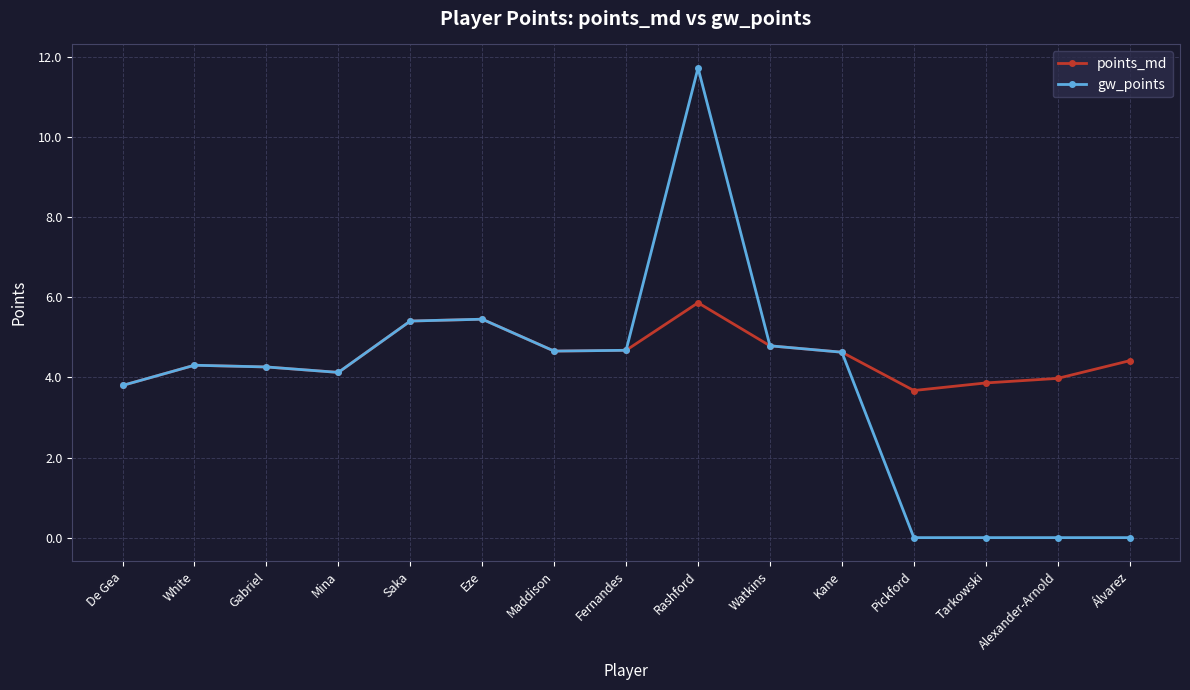

What is the total value across all series at Tarkowski?

3.9